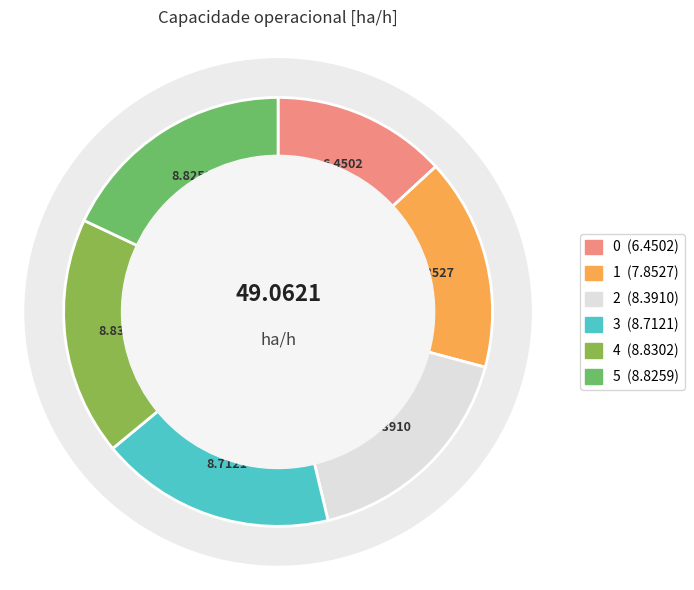

What portion of the pie excludes 0?

86.9%